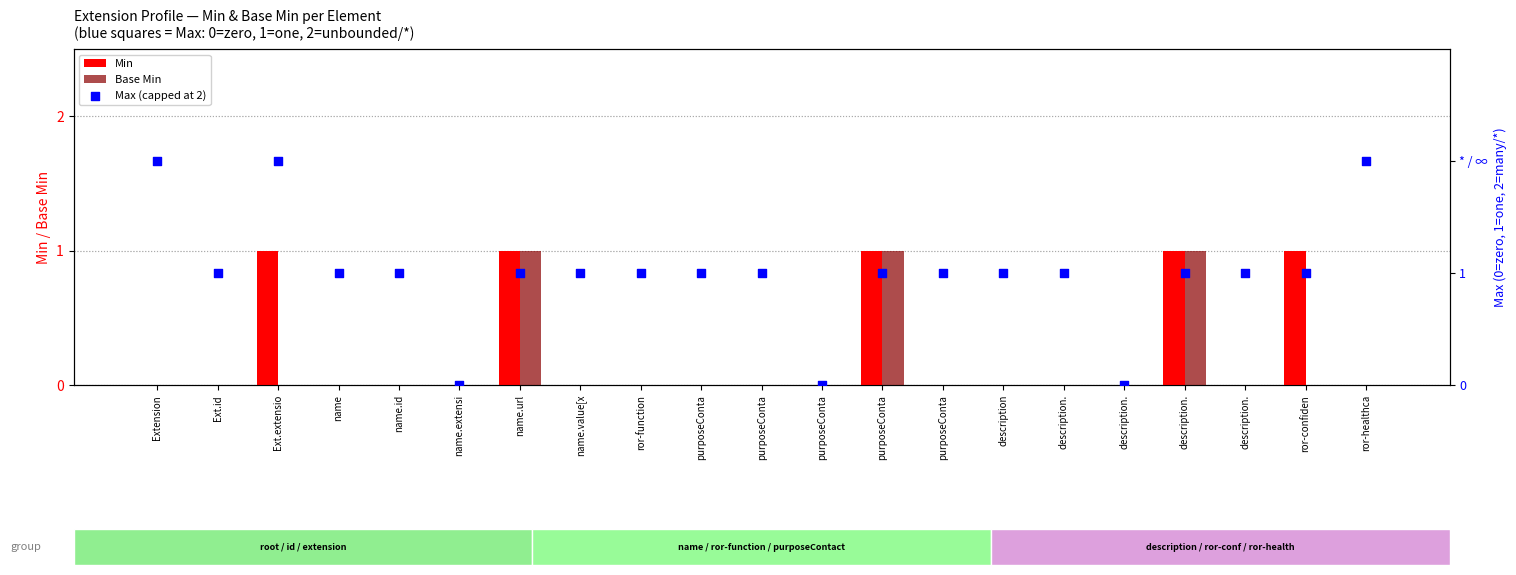

Is the value of Max (capped at 2) at Ext.id greater than the value of Min at purposeConta?

Yes